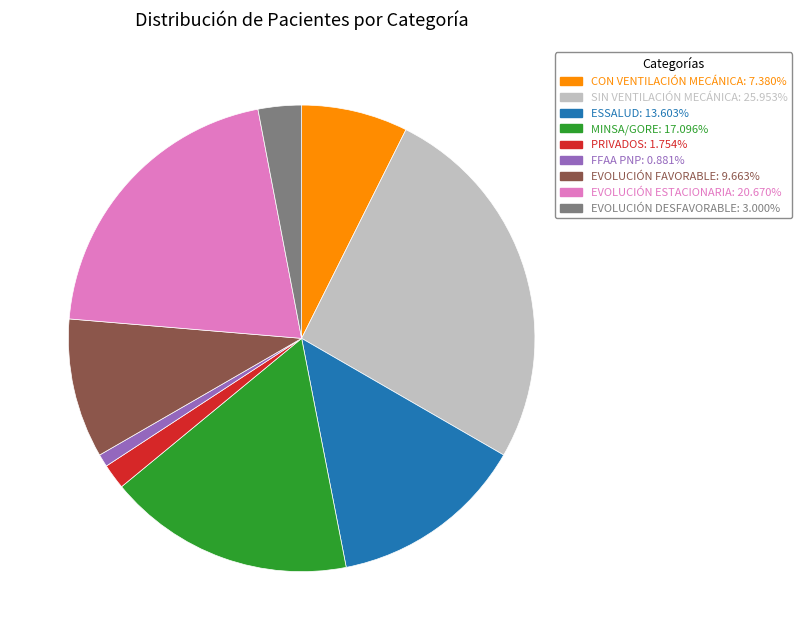

Rank the categories by value from lowest to highest.

FFAA PNP, PRIVADOS, EVOLUCIÓN DESFAVORABLE, CON VENTILACIÓN MECÁNICA, EVOLUCIÓN FAVORABLE, ESSALUD, MINSA/GORE, EVOLUCIÓN ESTACIONARIA, SIN VENTILACIÓN MECÁNICA